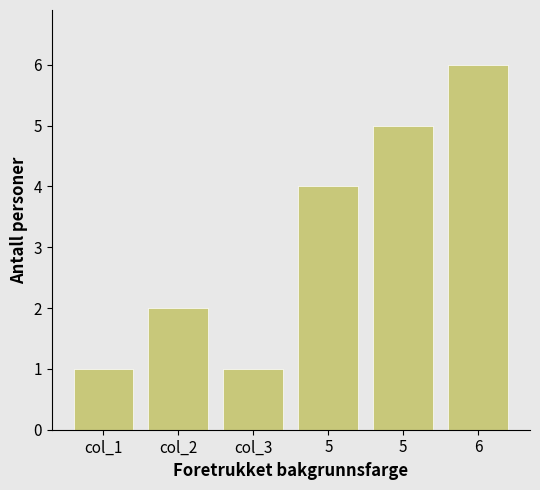

How many data points are less than 4?

3